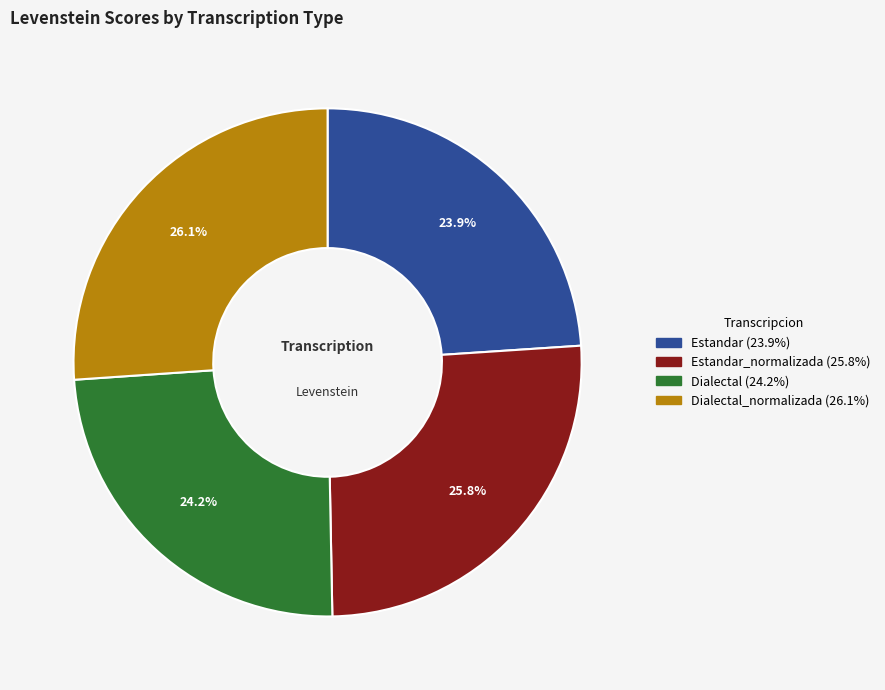

To the nearest percent, what is the average slice percentage?

25%